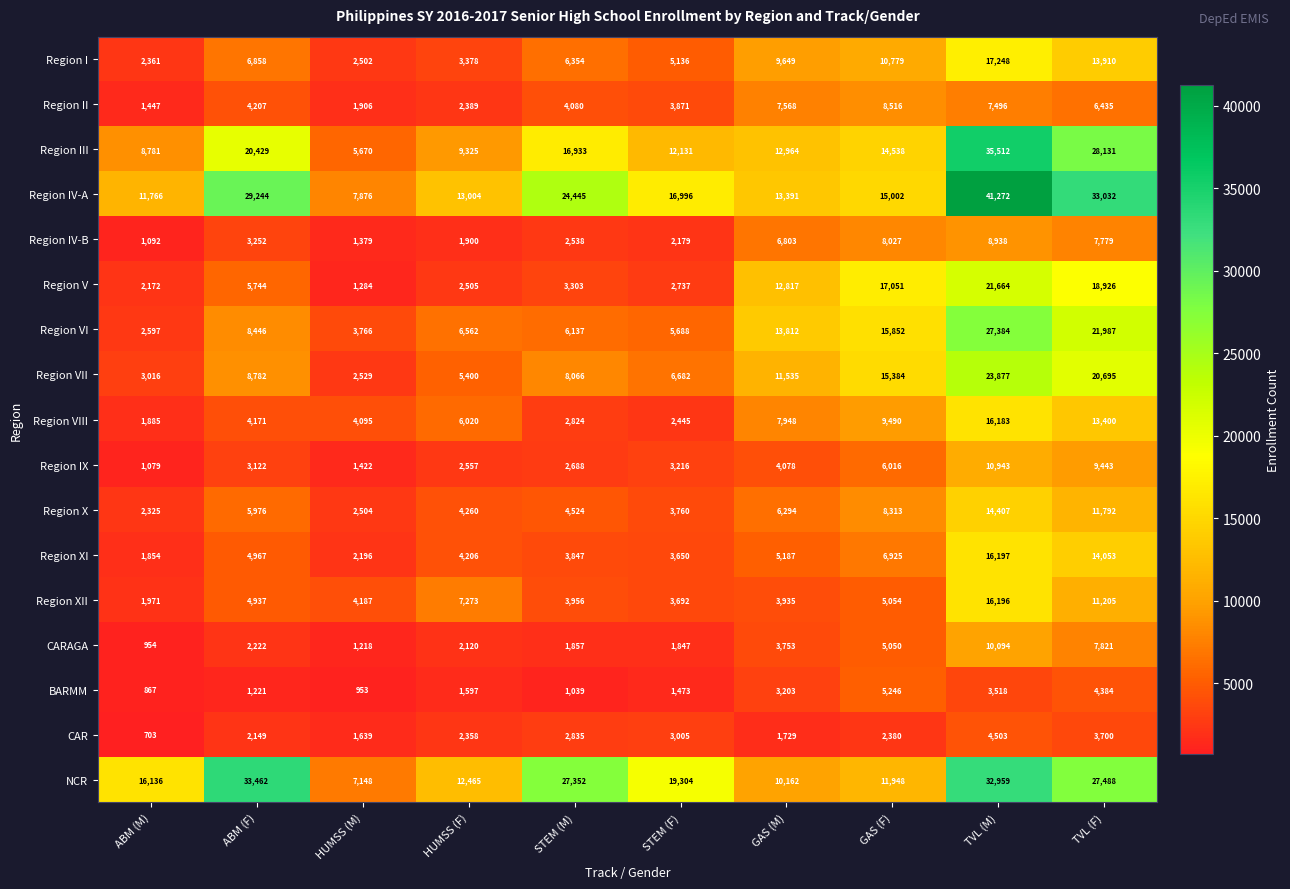

Where does the Region III series first go above 14538?

ABM (F)